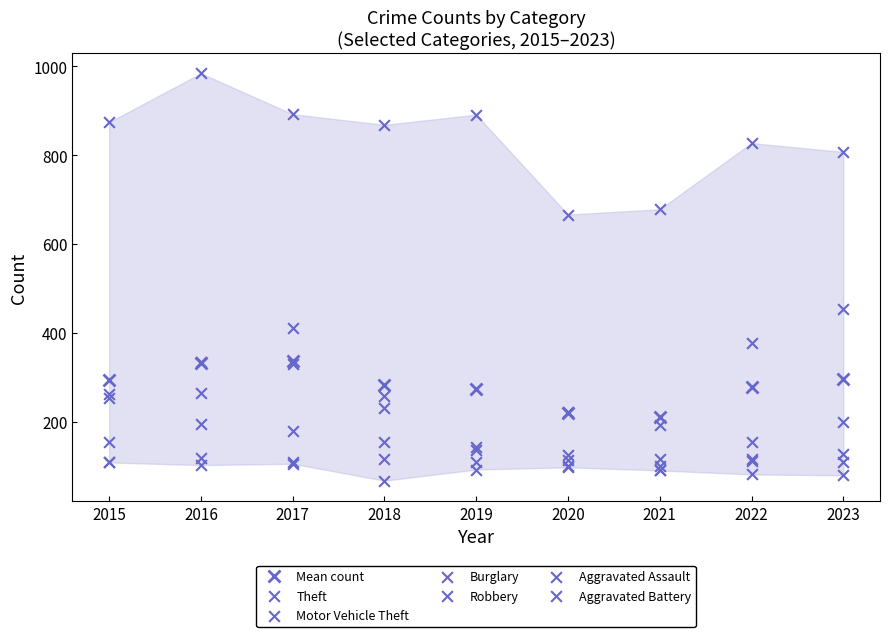

Is the value of Theft at 2023 greater than the value of Motor Vehicle Theft at 2018?

Yes